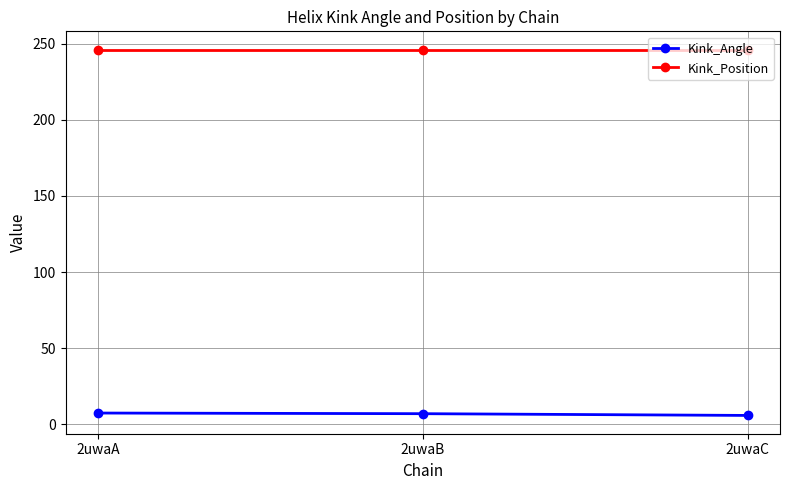

What is the sum of the Kink_Position values at 2uwaA and 2uwaC?

492.0